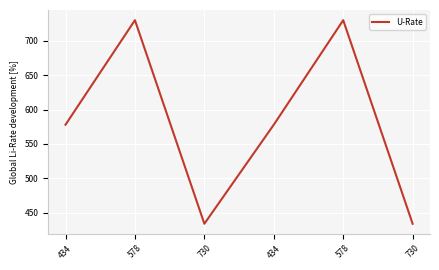

The chart shows a value of 347 at 578. True or false?

False